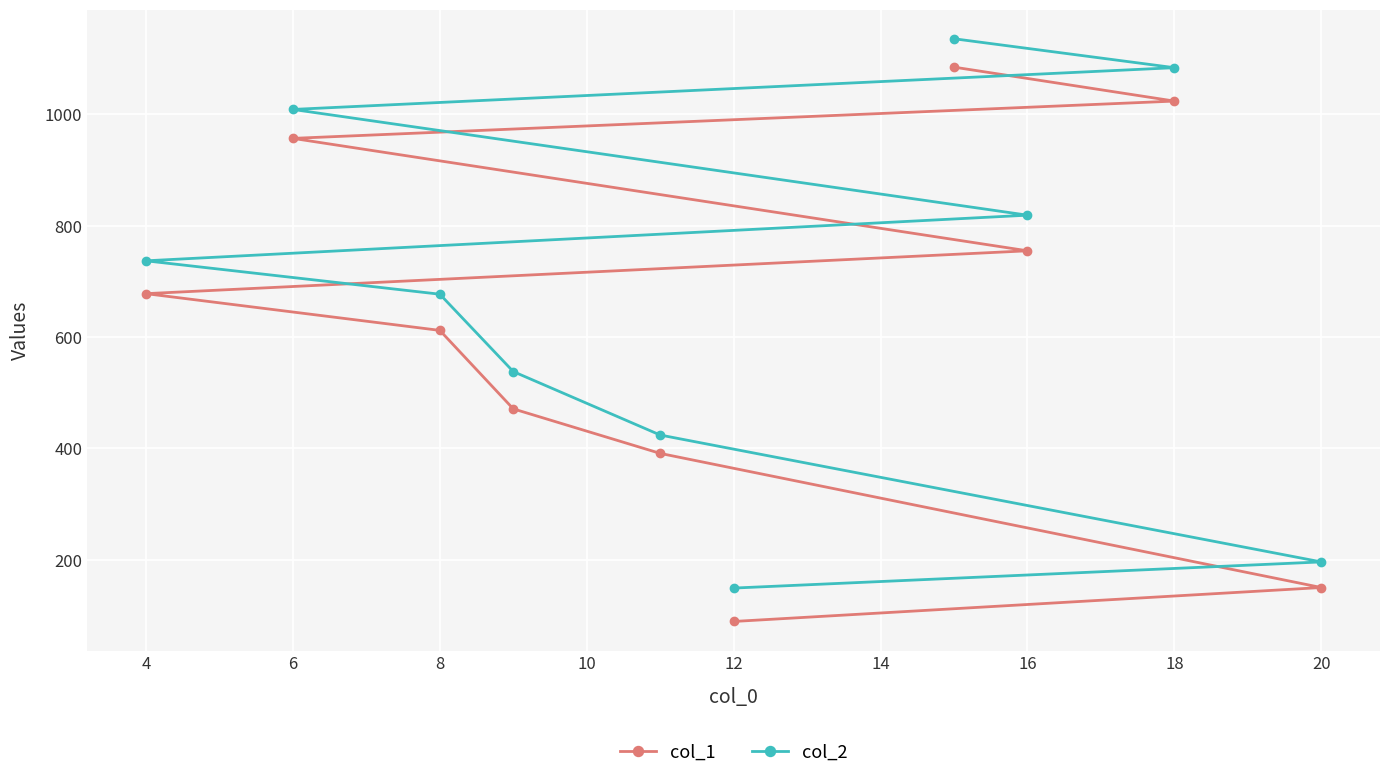

What is the maximum value shown in the chart?

1136